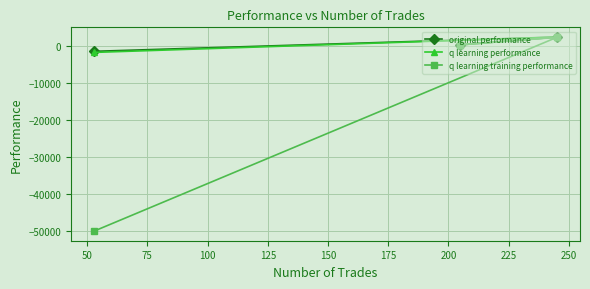

Reading left to right, transcribe all the data shown in this chart.

original performance: -1361.7	384.6	2506.5
q learning performance: -1657.4	387.8	2482.3
q learning training performance: -50000.0	421.3	2422.9